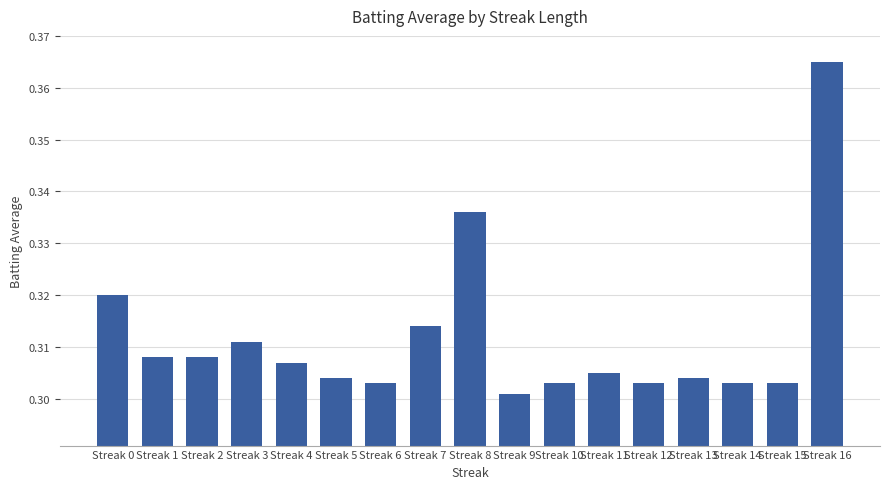

The chart shows a value of 0.5 at Streak 8. True or false?

False